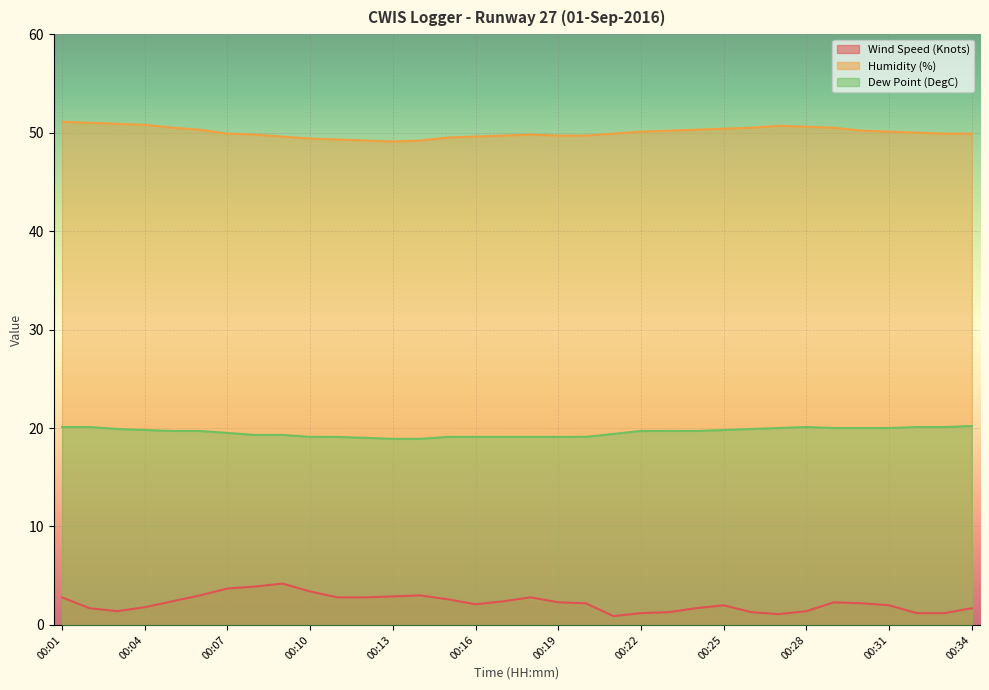

How many lines are shown in the chart?

3